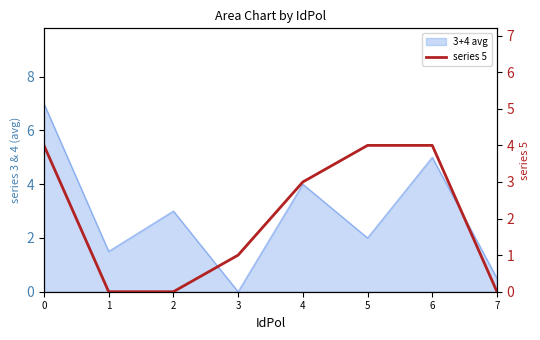

What is the change in value from 2 to 4?

+3